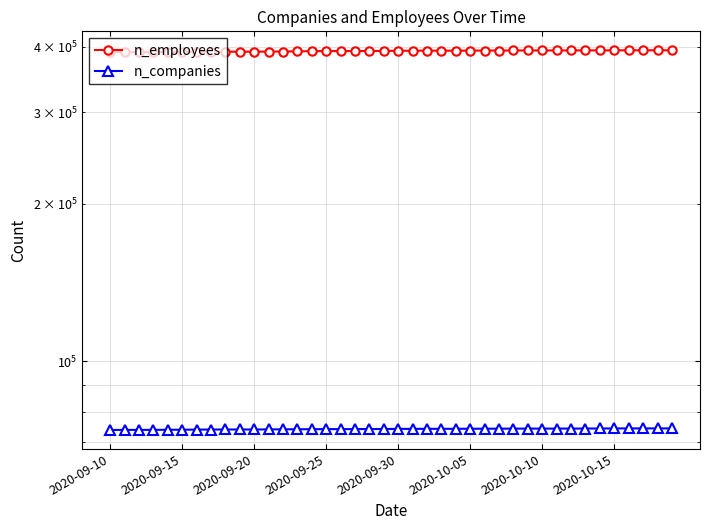

At how many categories does at least one series exceed 267868?

40